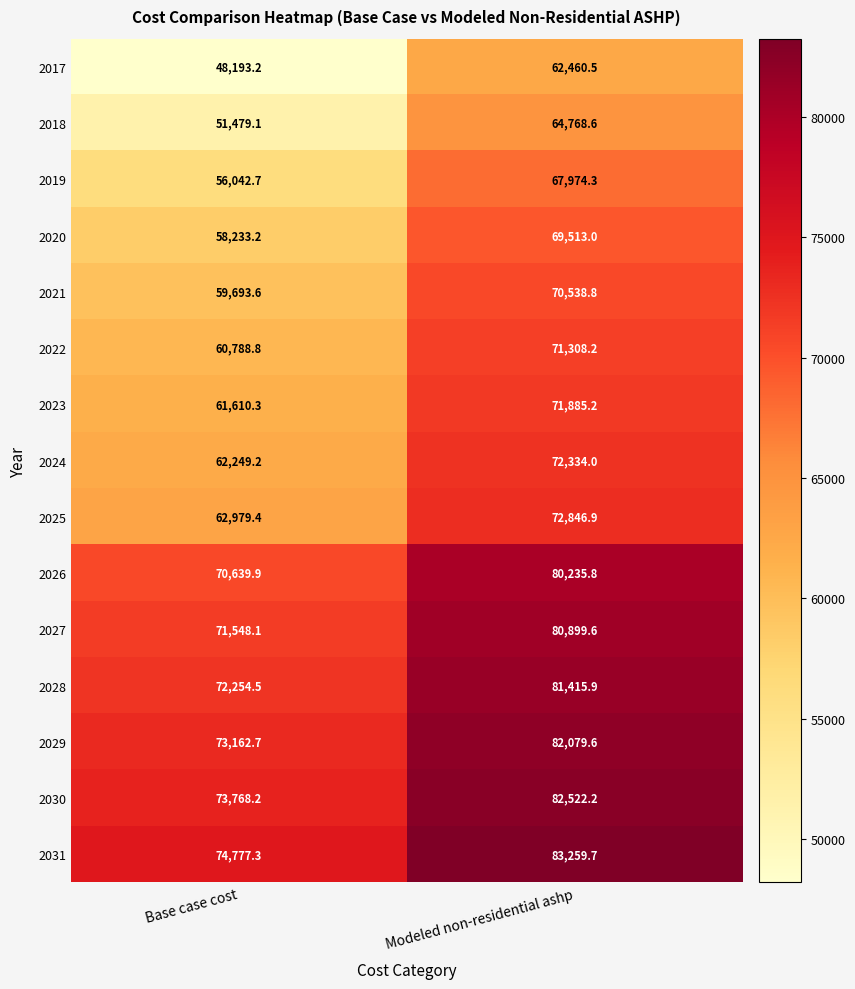

Reading right to left, what are all the values shown in this chart?

2017: Modeled non-residential ashp=62460.5	Base case cost=48193.2
2018: Modeled non-residential ashp=64768.6	Base case cost=51479.1
2019: Modeled non-residential ashp=67974.3	Base case cost=56042.7
2020: Modeled non-residential ashp=69513.0	Base case cost=58233.2
2021: Modeled non-residential ashp=70538.8	Base case cost=59693.6
2022: Modeled non-residential ashp=71308.2	Base case cost=60788.8
2023: Modeled non-residential ashp=71885.2	Base case cost=61610.3
2024: Modeled non-residential ashp=72334.0	Base case cost=62249.2
2025: Modeled non-residential ashp=72846.9	Base case cost=62979.4
2026: Modeled non-residential ashp=80235.8	Base case cost=70639.9
2027: Modeled non-residential ashp=80899.6	Base case cost=71548.1
2028: Modeled non-residential ashp=81415.9	Base case cost=72254.5
2029: Modeled non-residential ashp=82079.6	Base case cost=73162.7
2030: Modeled non-residential ashp=82522.2	Base case cost=73768.2
2031: Modeled non-residential ashp=83259.7	Base case cost=74777.3